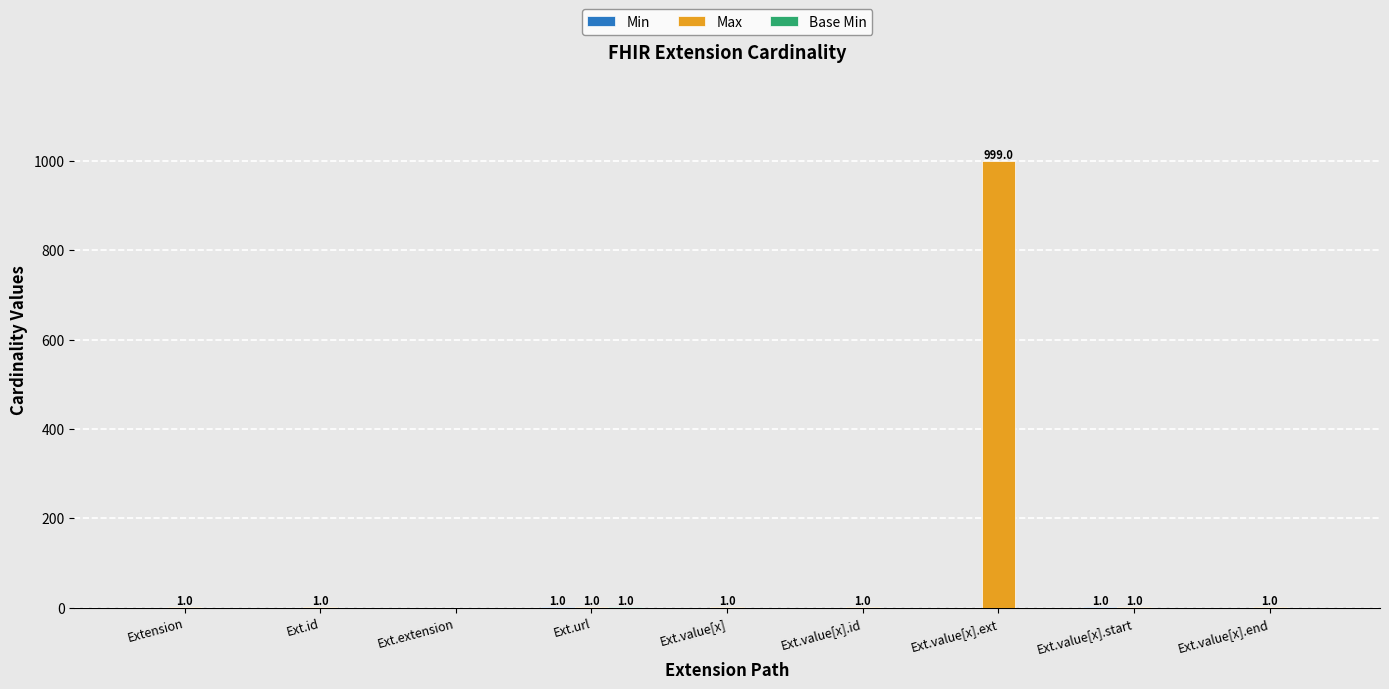

What is the maximum value shown in the chart?

999